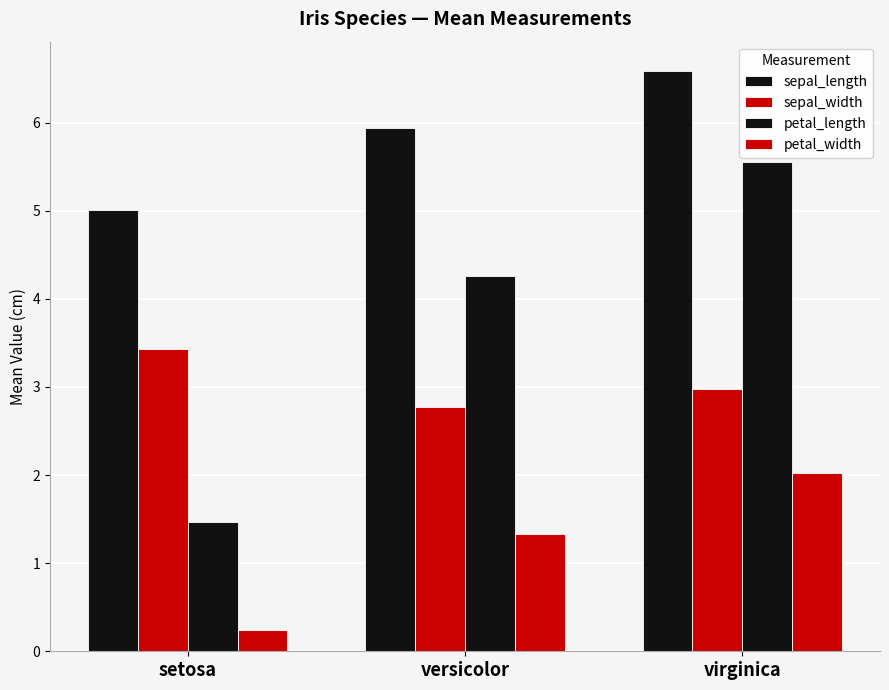

How many bars are there in total?

12